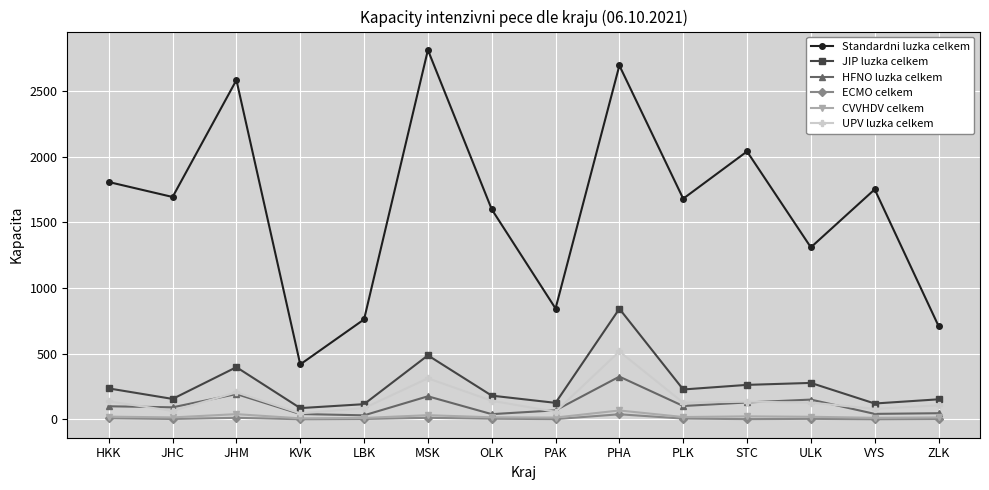

Which series changed the most between OLK and PAK?

Standardni luzka celkem